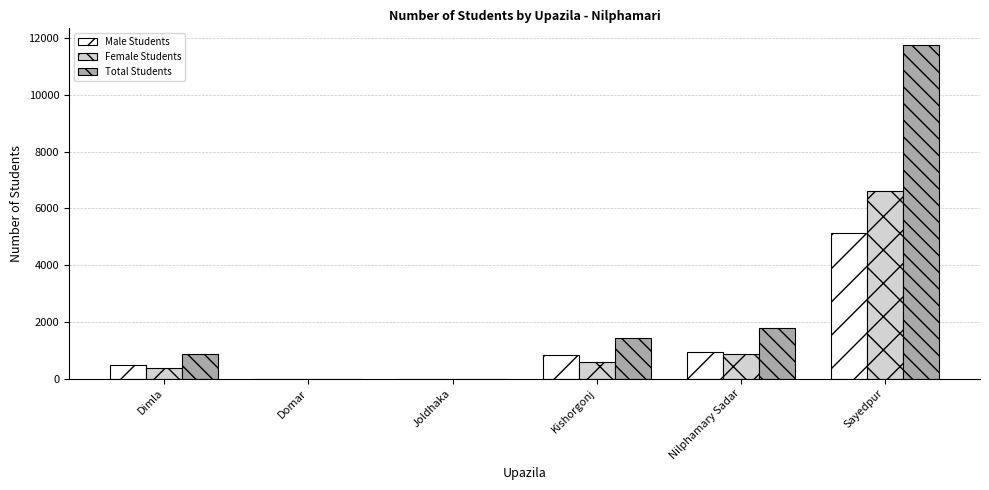

Which series changed the most between Dimla and Nilphamary Sadar?

Total Students